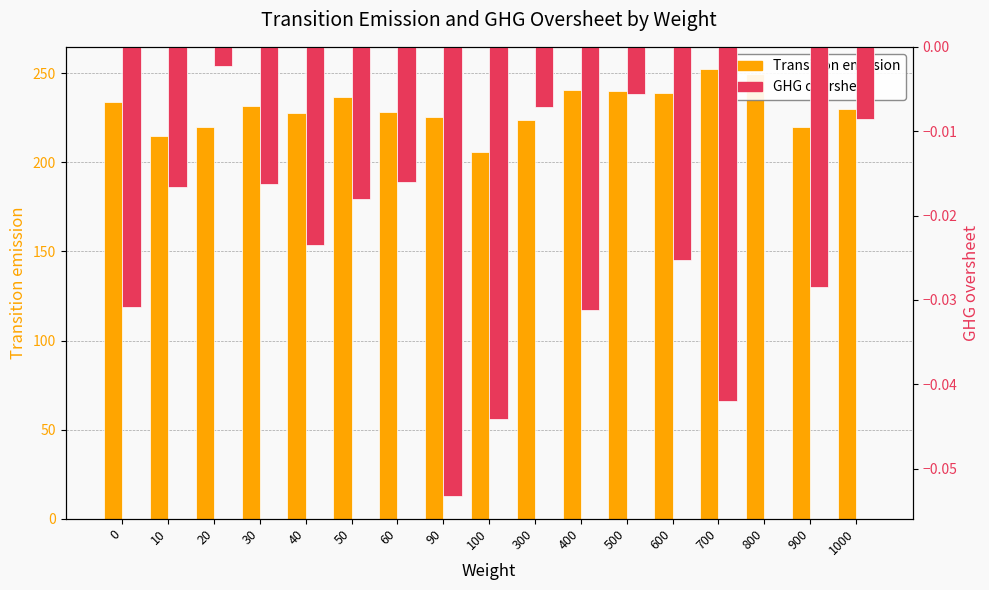

How many distinct data groups are displayed?

2